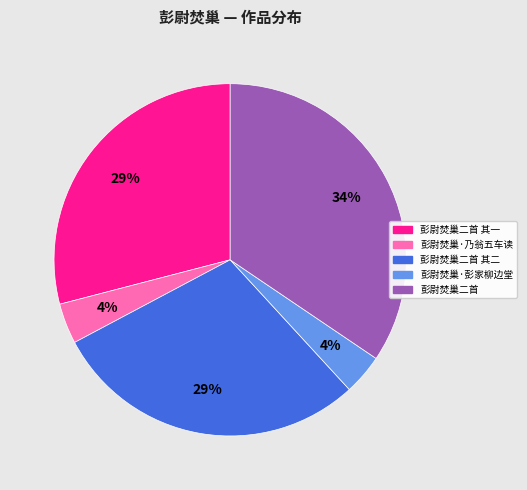

The 彭尉焚巢·彭家柳边堂 slice represents 4% of the pie. True or false?

True